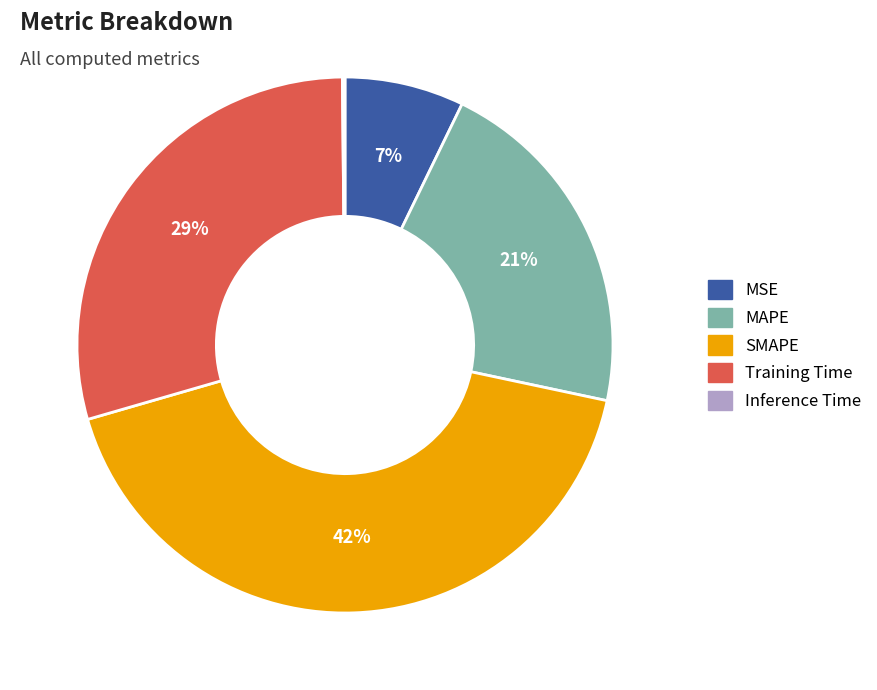

The SMAPE slice represents 42% of the pie. True or false?

True